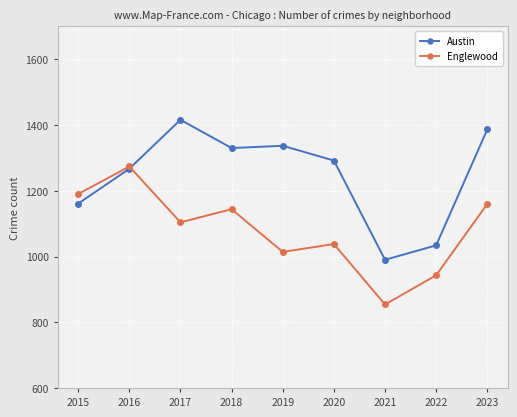

What is the total value across all series at 2016?

2541